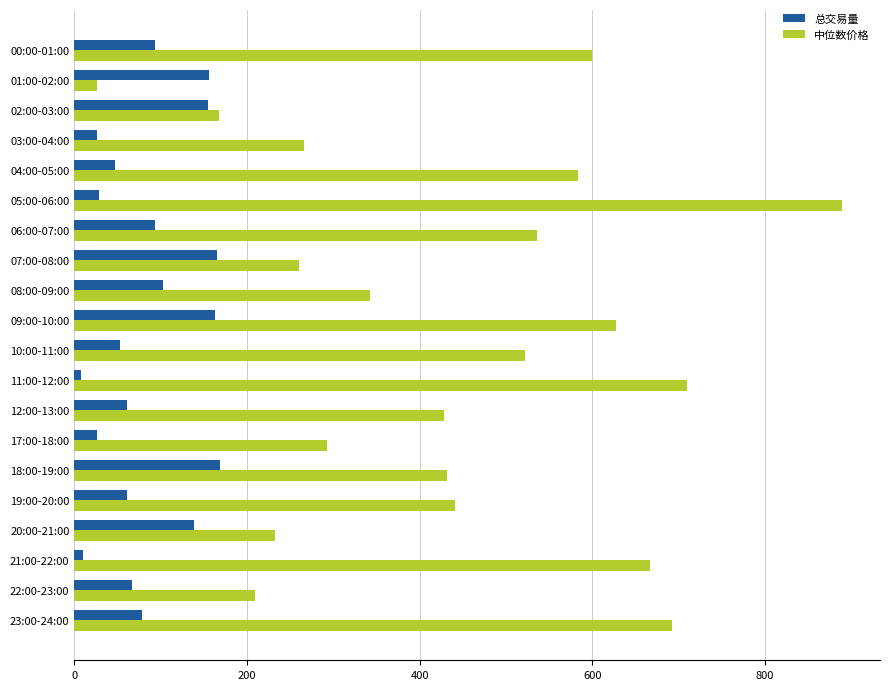

The value of 中位数价格 at 22:00-23:00 is 87.6. True or false?

False